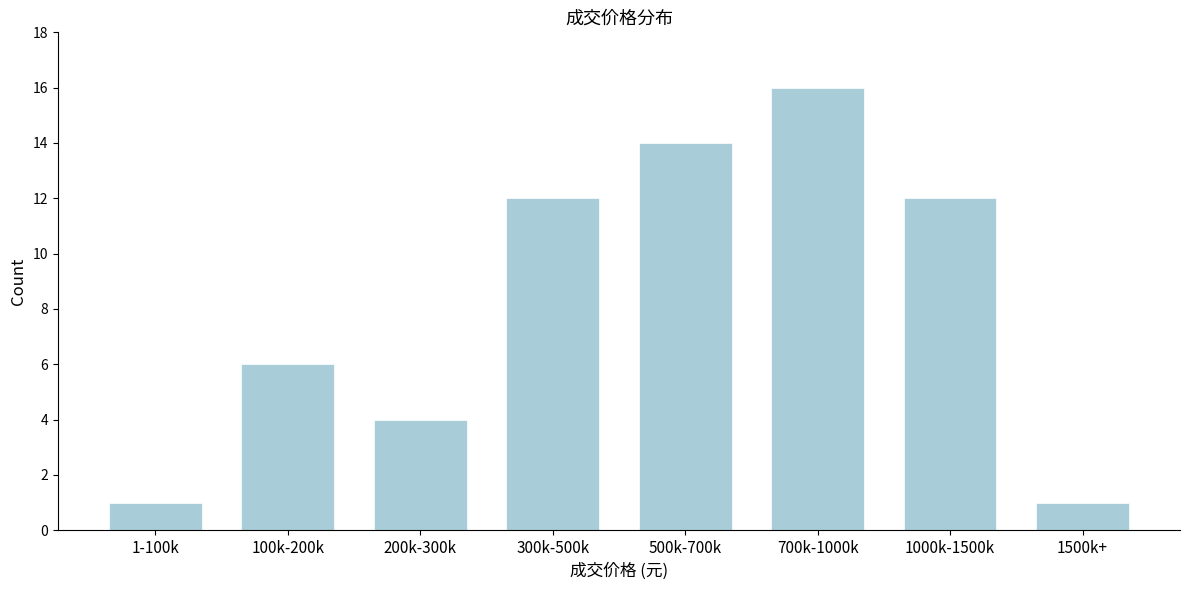

Reading left to right, what are all the values shown in this chart?

1-100k=1	100k-200k=6	200k-300k=4	300k-500k=12	500k-700k=14	700k-1000k=16	1000k-1500k=12	1500k+=1